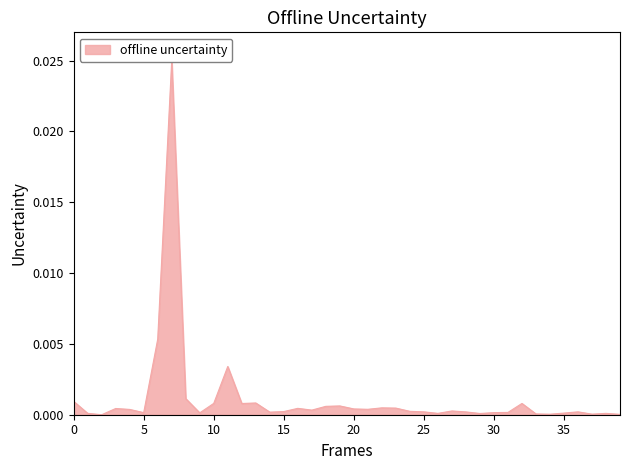

How many lines are shown in the chart?

1